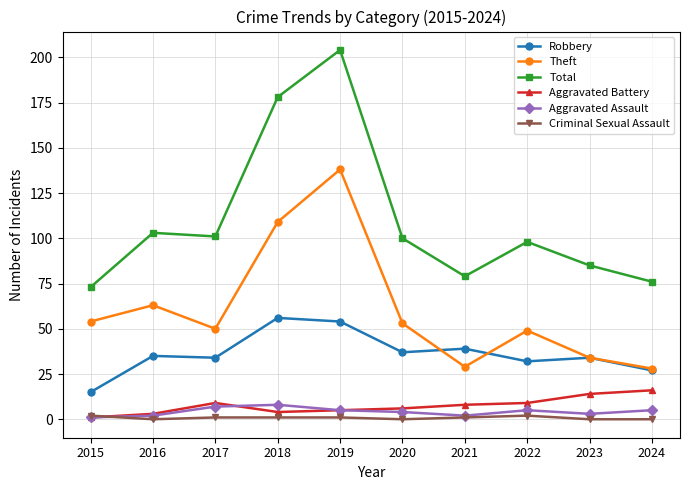

True or false: Theft and Total intersect in this chart.

False